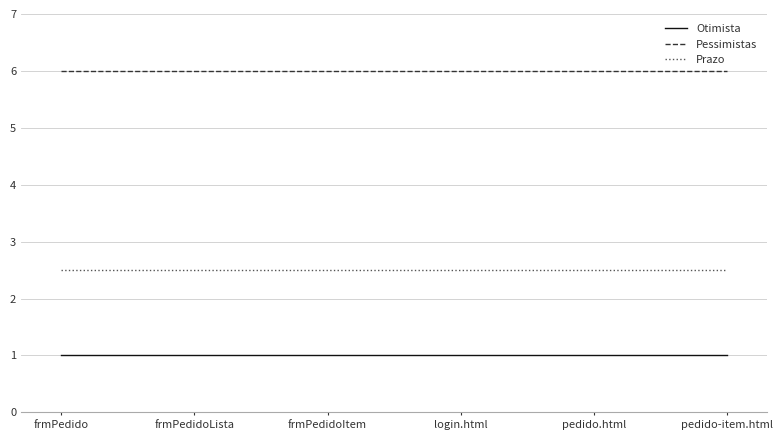

Does the chart display data point markers on the line(s)?

No